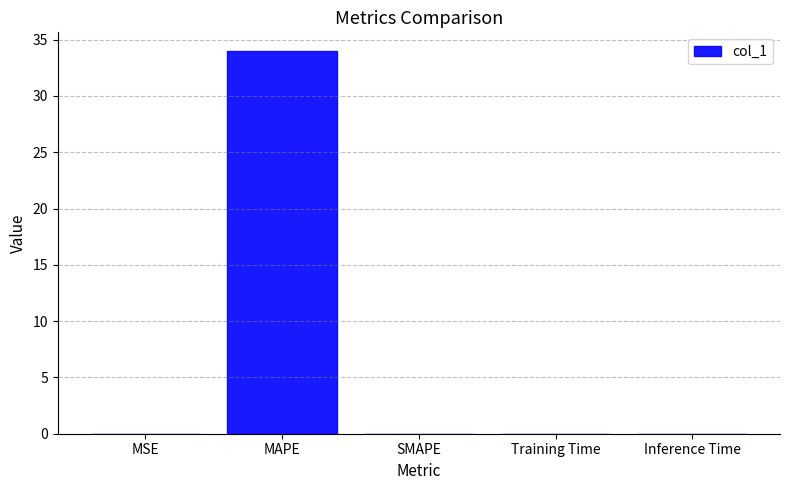

Are the bars horizontal?

No